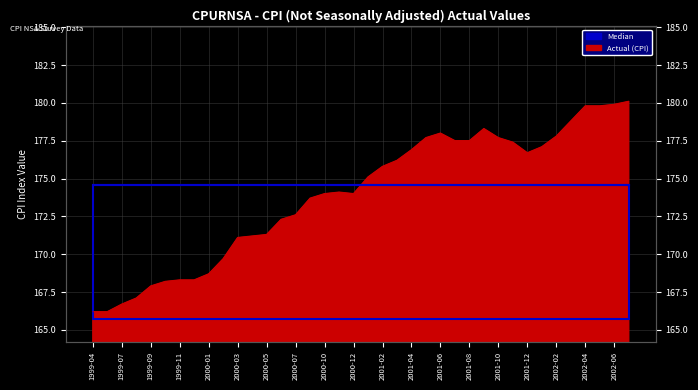

What is the average value?

173.9